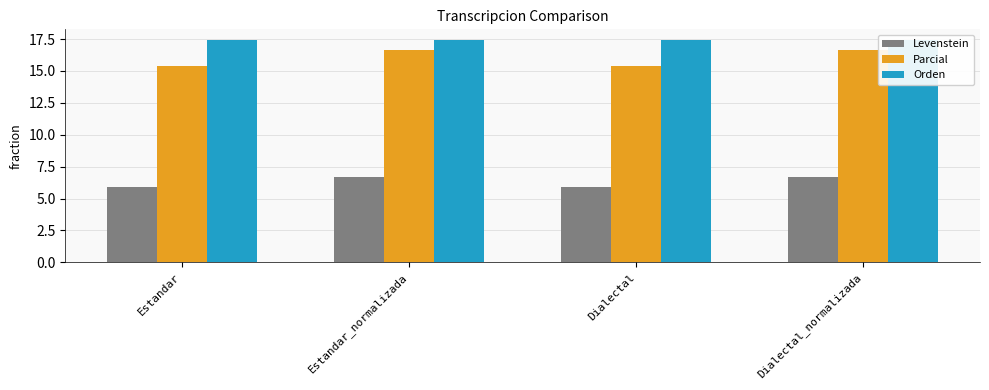

What is the minimum value shown in the chart?

5.9